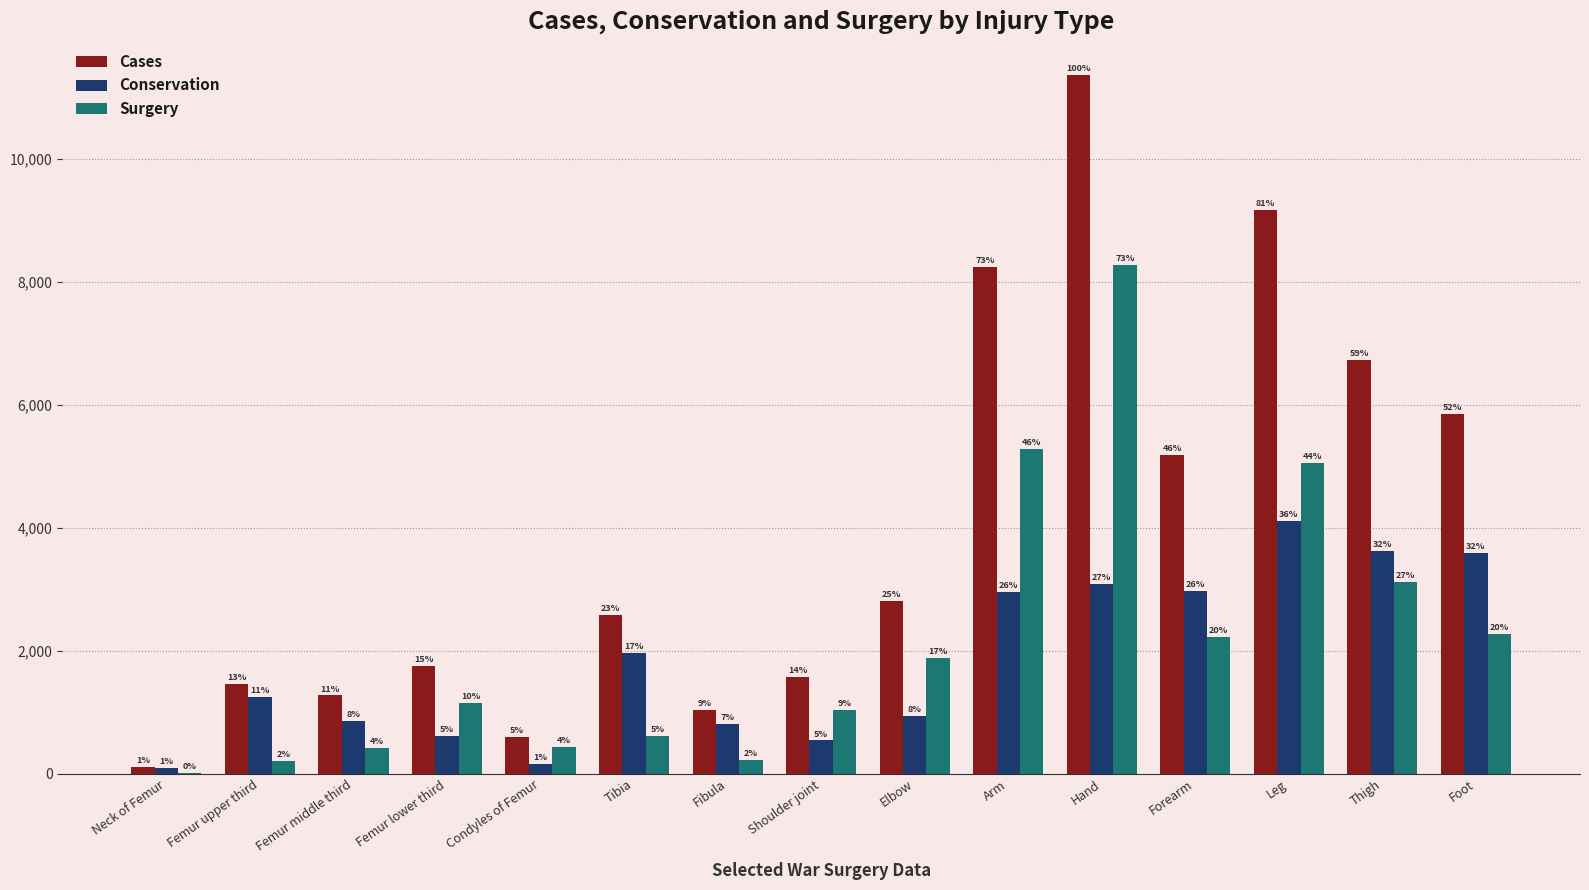

List the series in order of their peak value, lowest first.

Conservation, Surgery, Cases